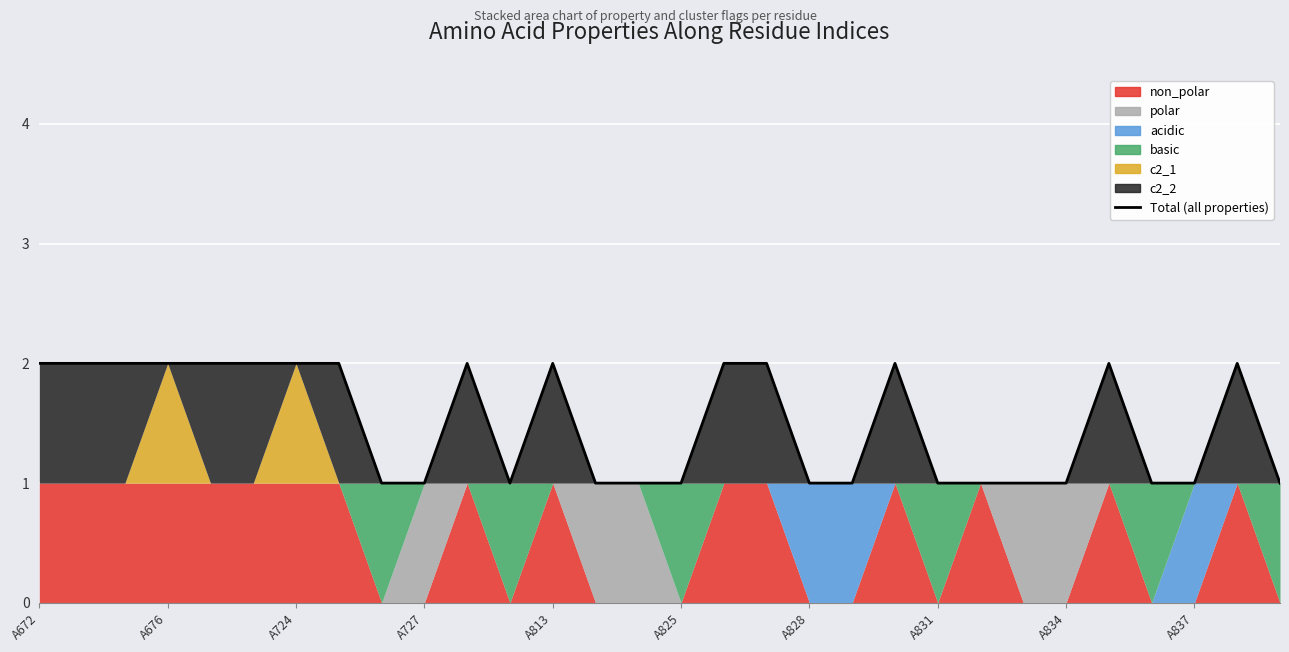

True or false: the data shows 1 at A727.

True